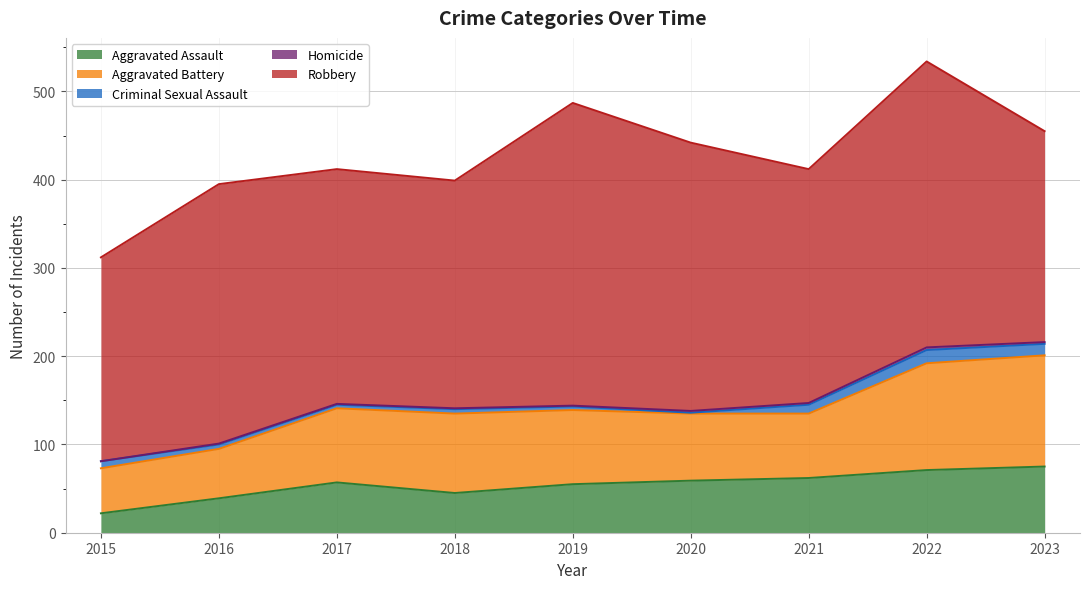

How many interior local valleys does the Aggravated Battery series have?

1